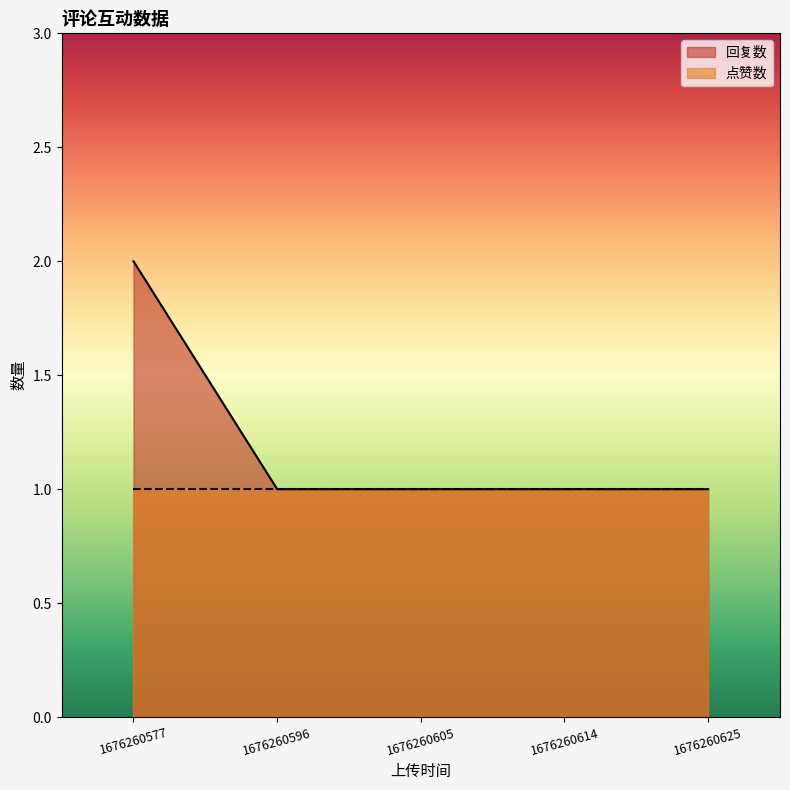

True or false: the data shows 2 at 1676260625.

False